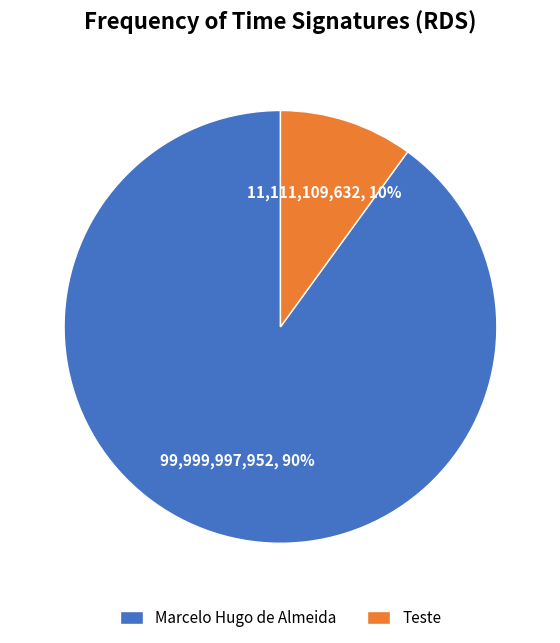

What is the smallest slice in the pie chart?

Teste